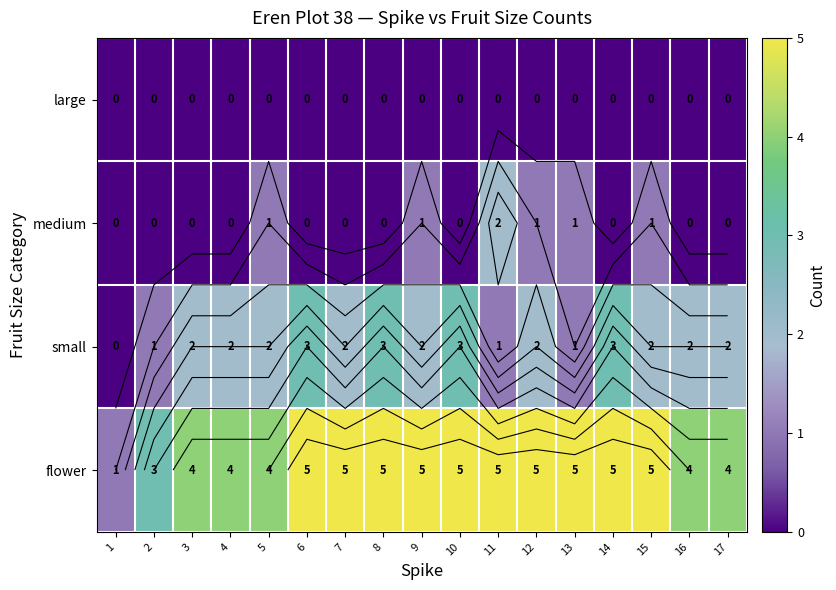

The value of small at 9 is 1. True or false?

False